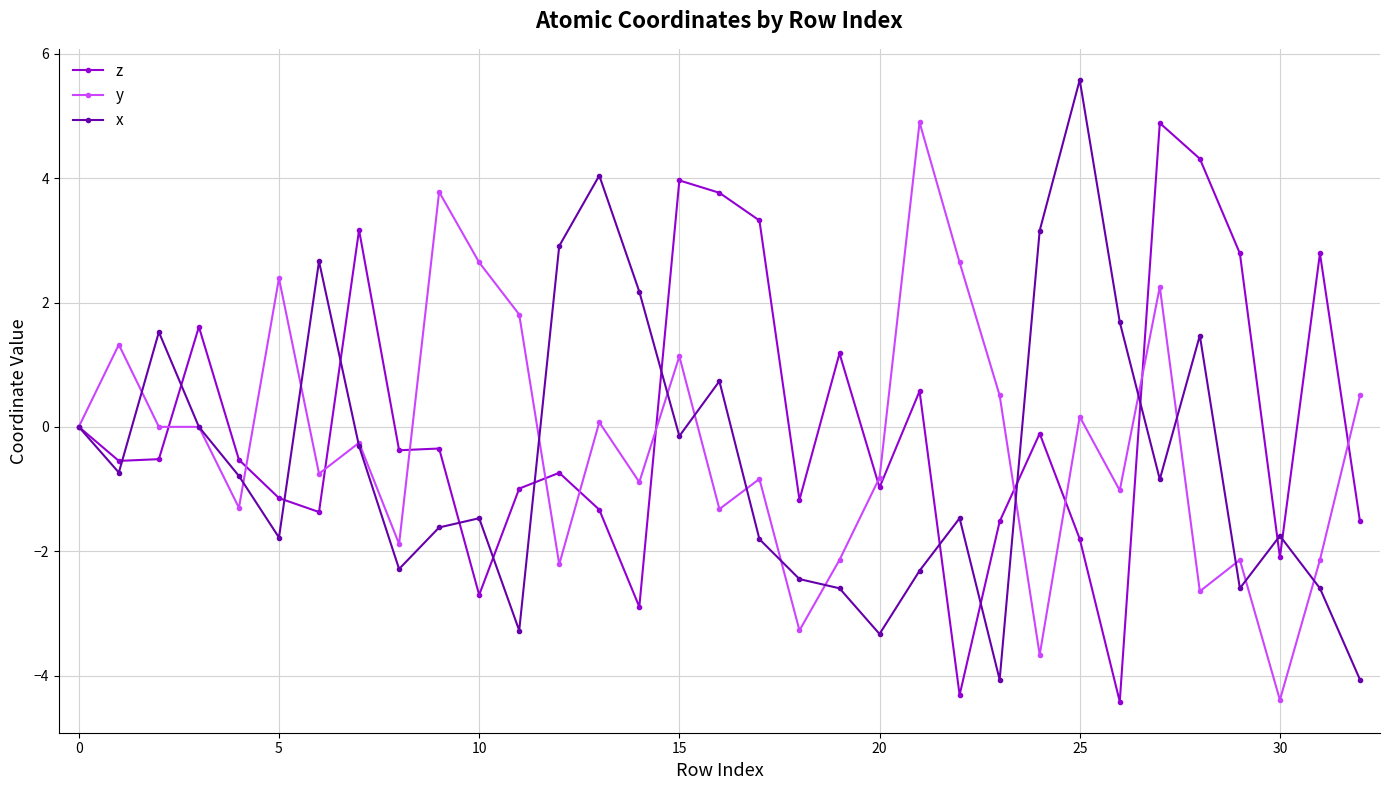

What is the greatest value displayed?

5.6